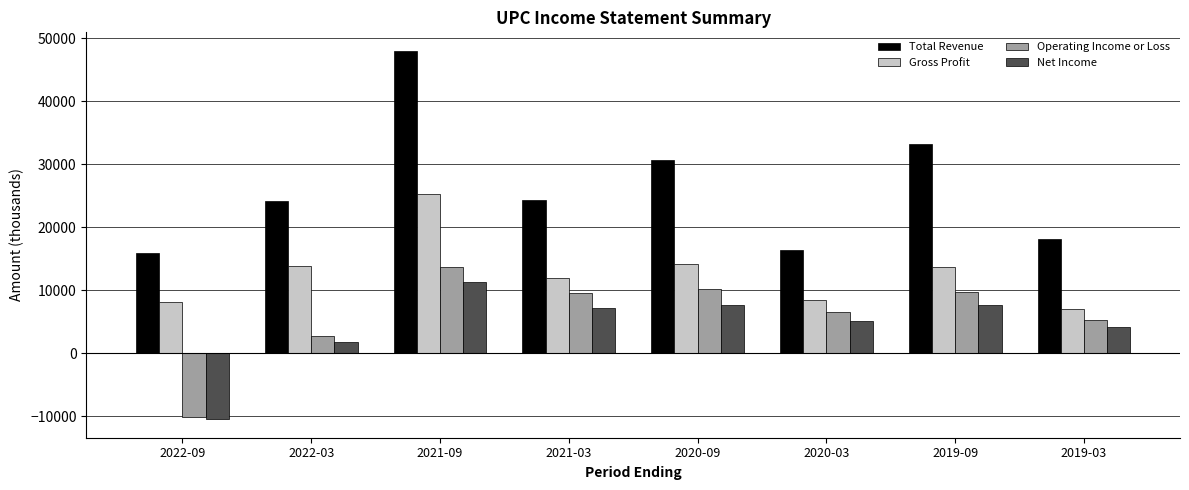

How many distinct data groups are displayed?

4